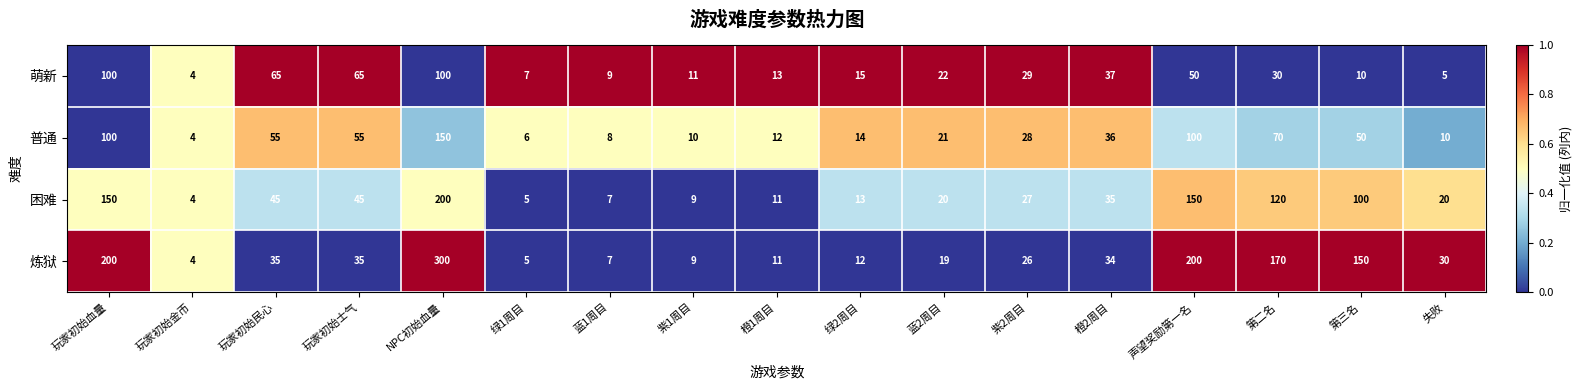

Which series has the largest range (max minus min)?

炼狱